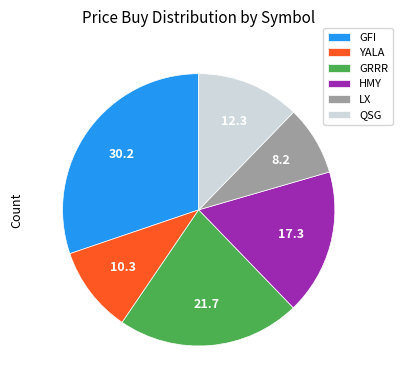

Which slice is the largest?

GFI